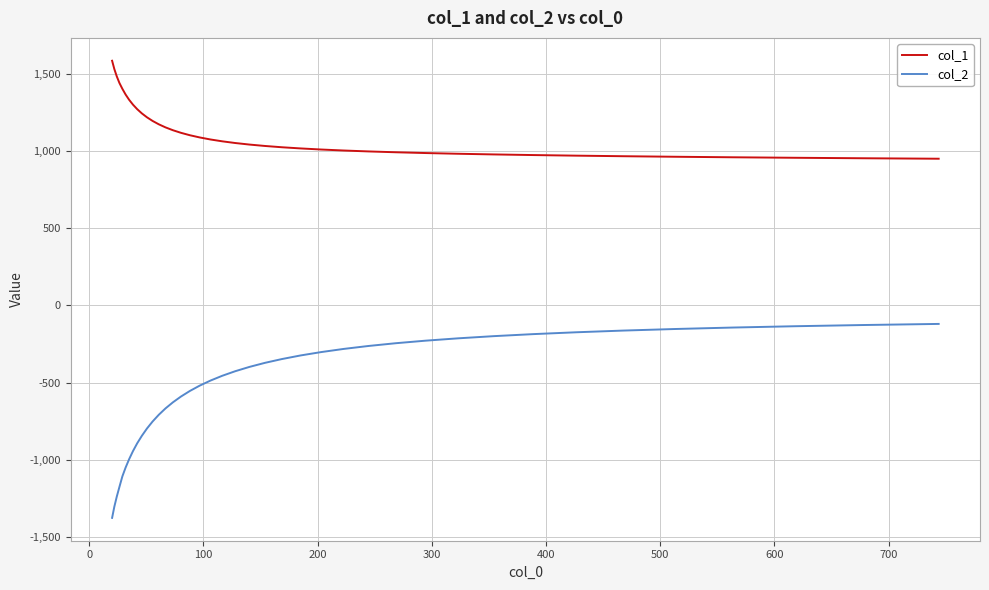

True or false: col_1 and col_2 intersect in this chart.

False